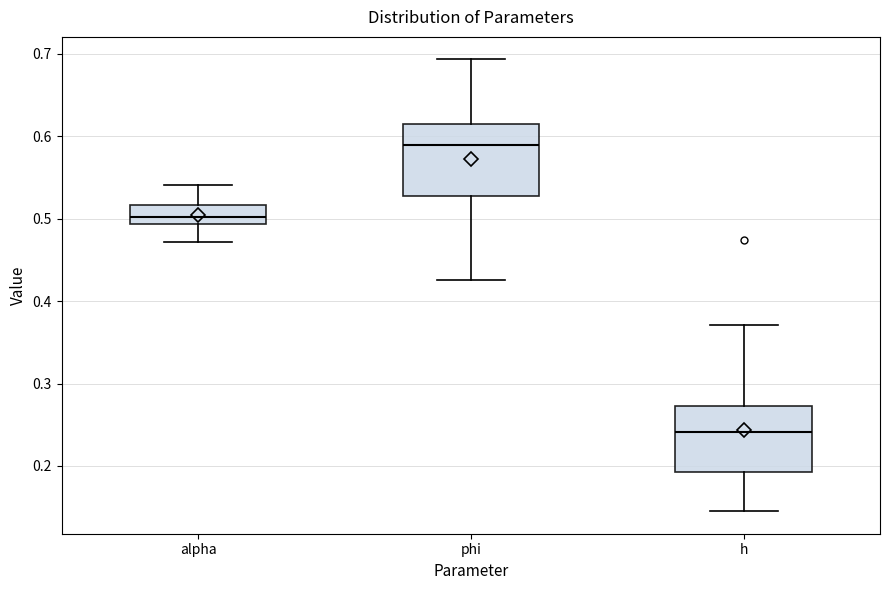

Reading left to right, read every box against the y-axis: the position of its median line, the range the box covers, and the ends of its whiskers. The values are not printed on the chart, so give them approximately, as read against the axis.

alpha: median 0.50, box 0.49 to 0.52, whiskers 0.47 to 0.54
phi: median 0.59, box 0.53 to 0.61, whiskers 0.43 to 0.69
h: median 0.24, box 0.19 to 0.27, whiskers 0.15 to 0.37